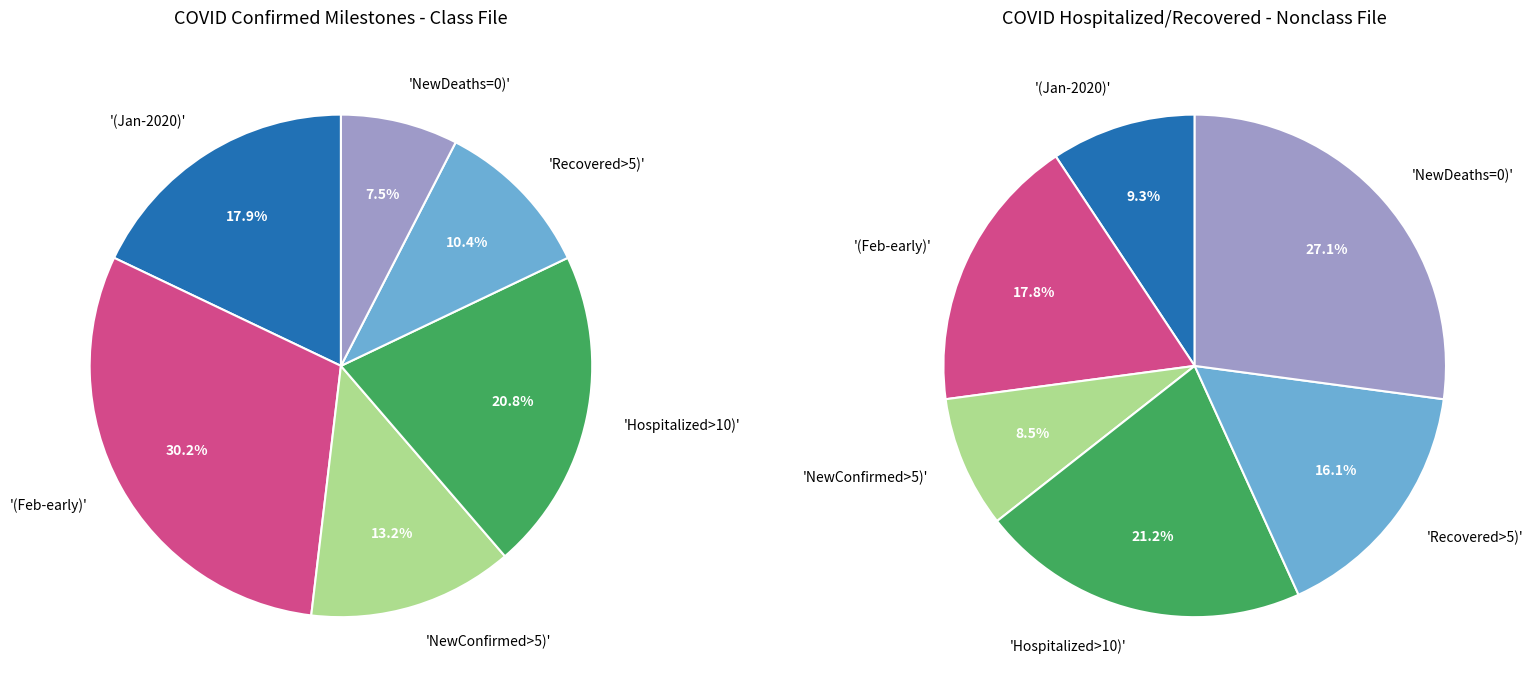

Is it true that 6 is 1% of the pie?

False